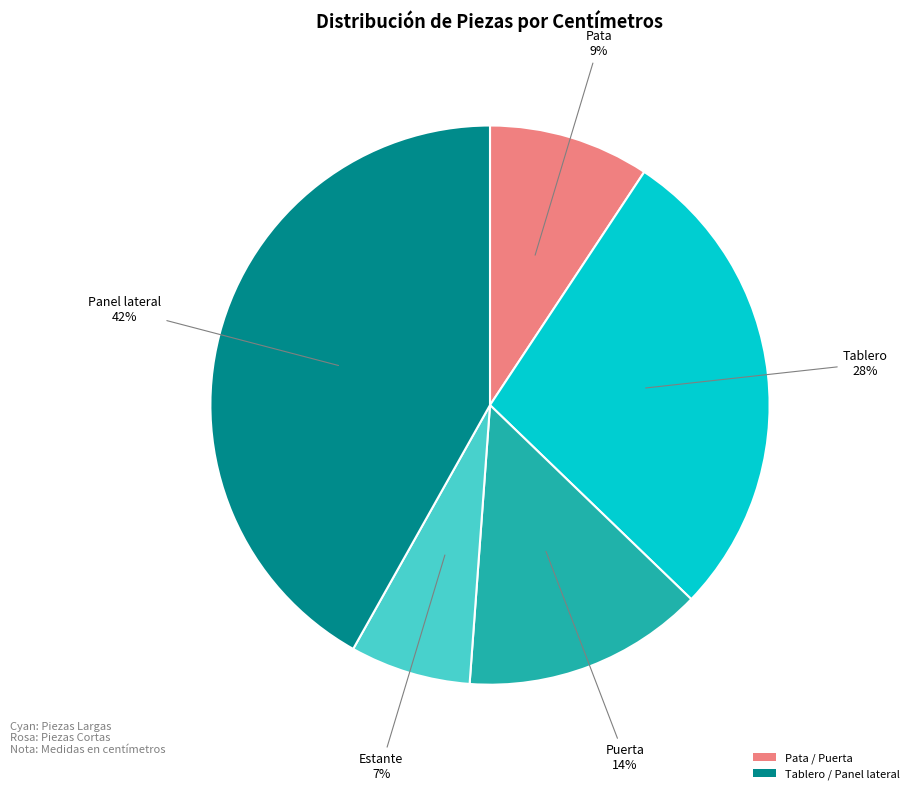

To the nearest percent, what is the difference between the largest and smallest slice percentages?

35%